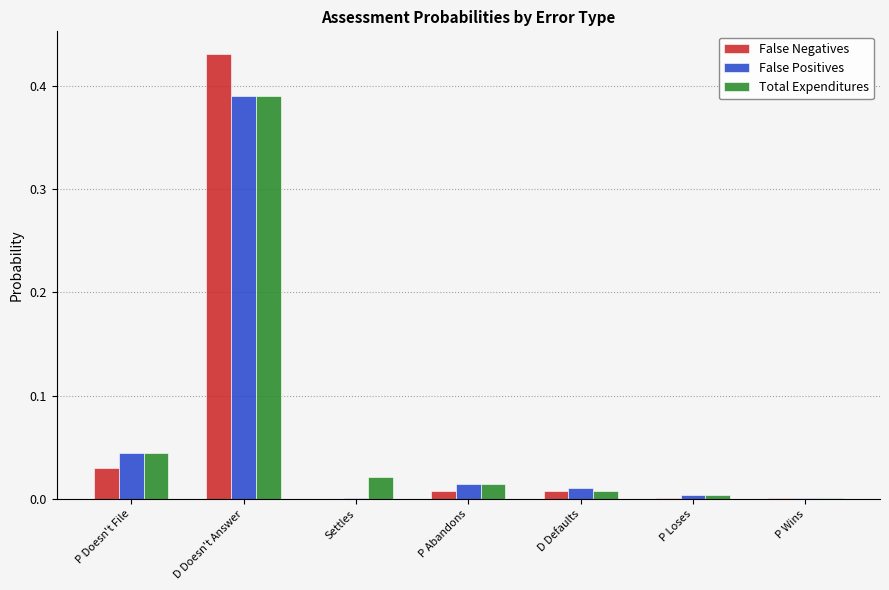

What is the total value across all series at D Doesn't Answer?

1.2